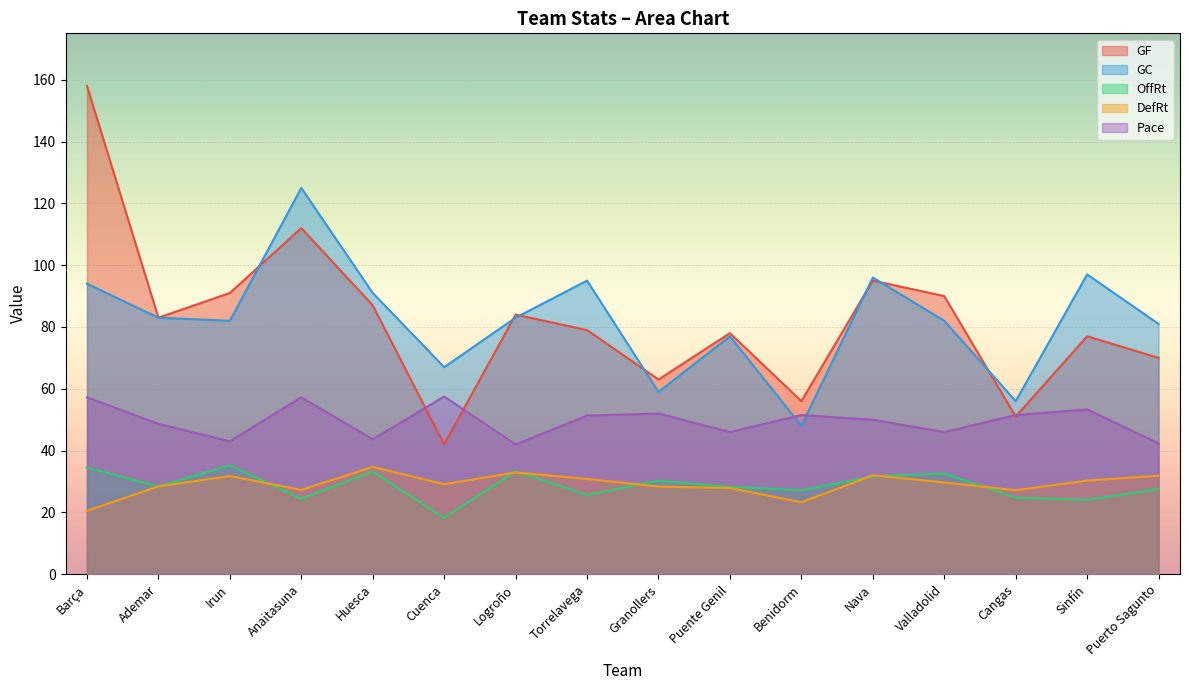

What is the maximum value for DefRt?

34.7